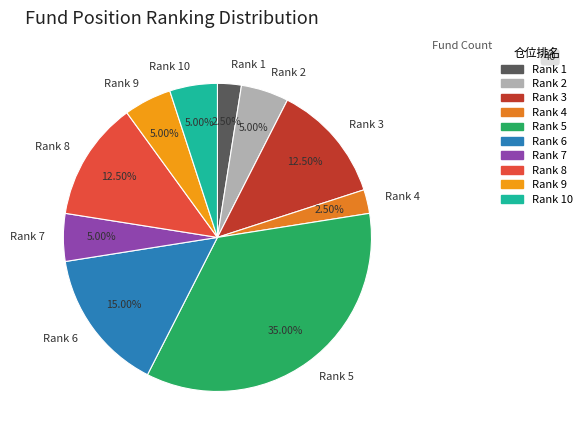

Which slice is the largest?

Rank 5